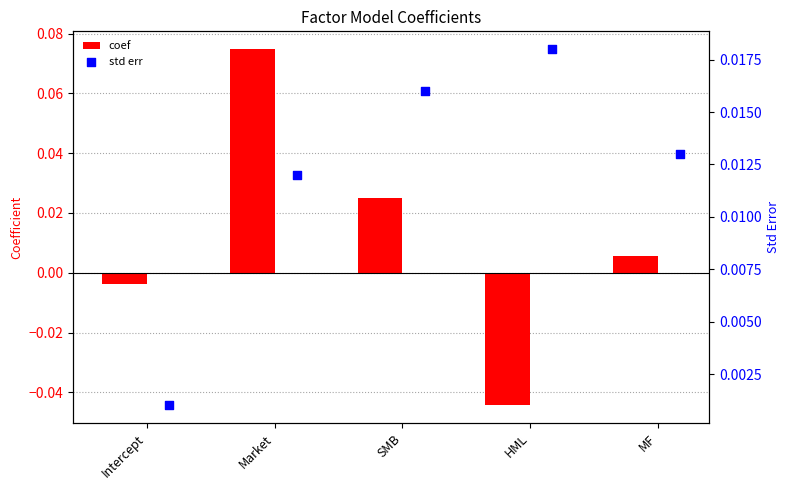

Which series has the largest total across all categories?

std err